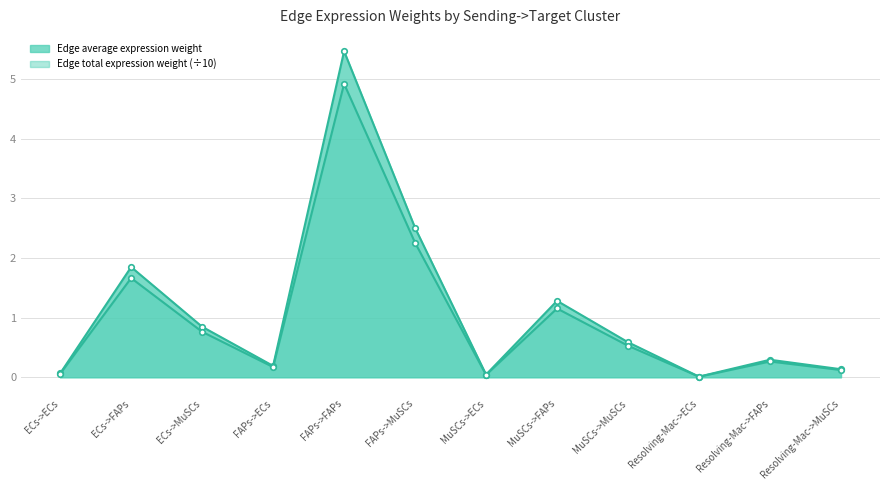

How many interior local peaks does the Edge total expression weight series have?

4